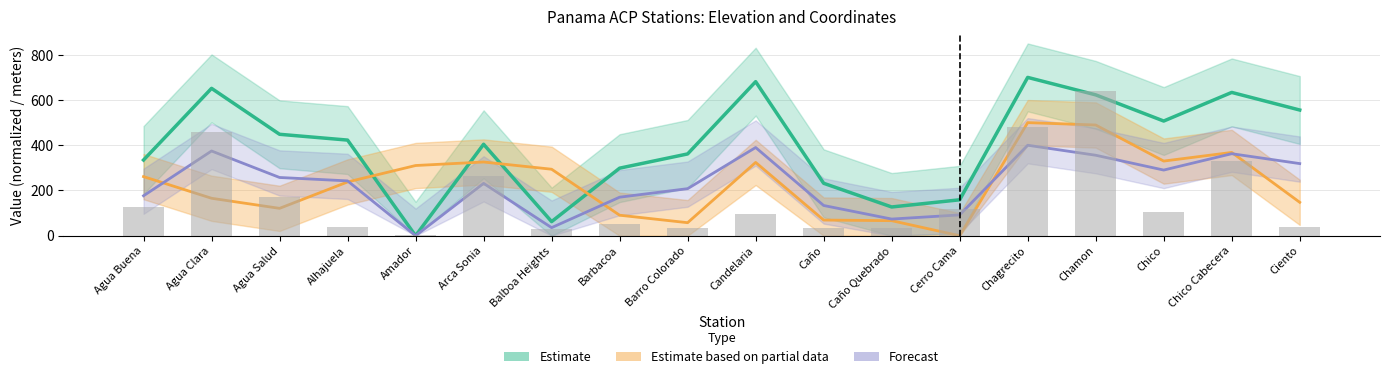

Which series has the widest spread of values?

Estimate